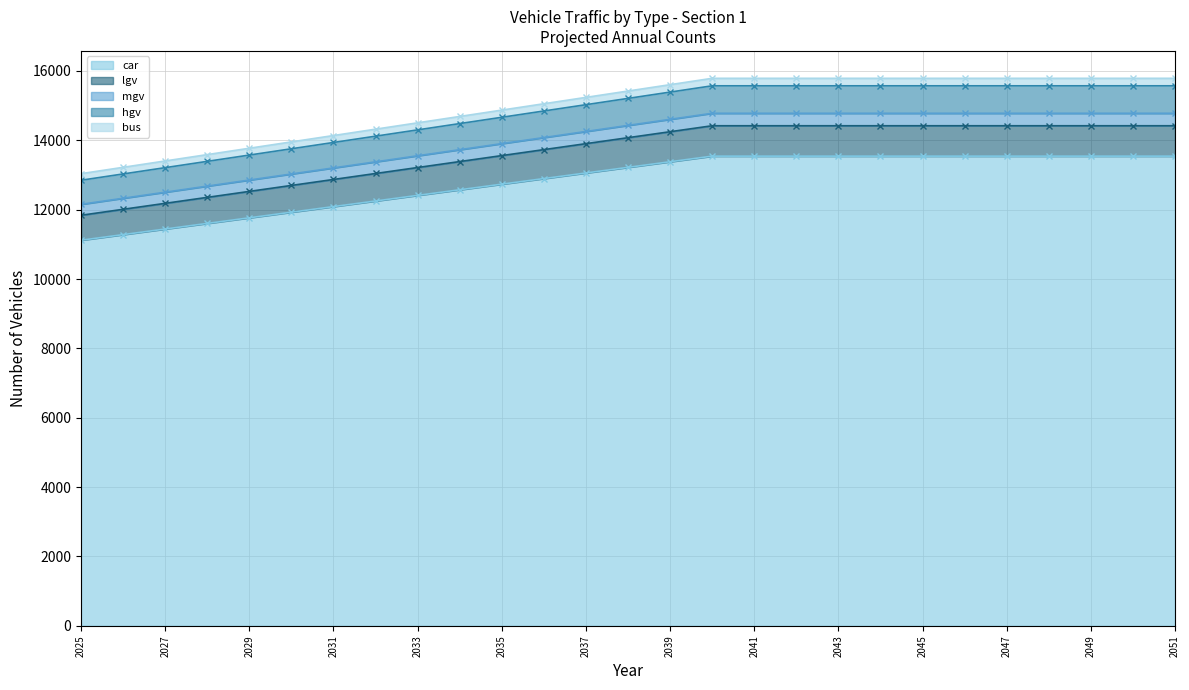

Does the chart have visible grid lines?

Yes